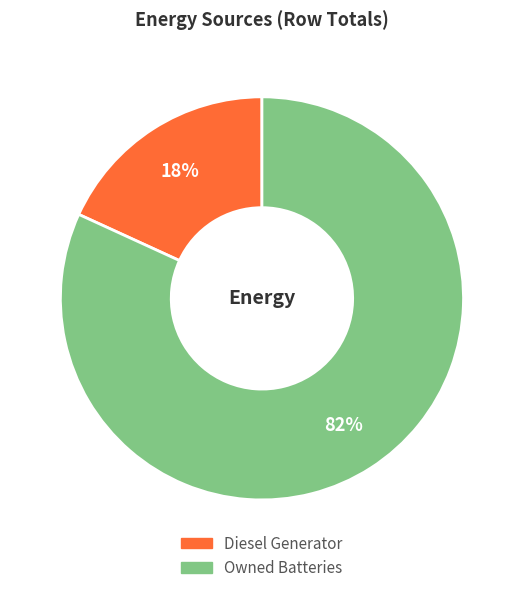

Which category has the biggest portion of the pie?

Owned Batteries